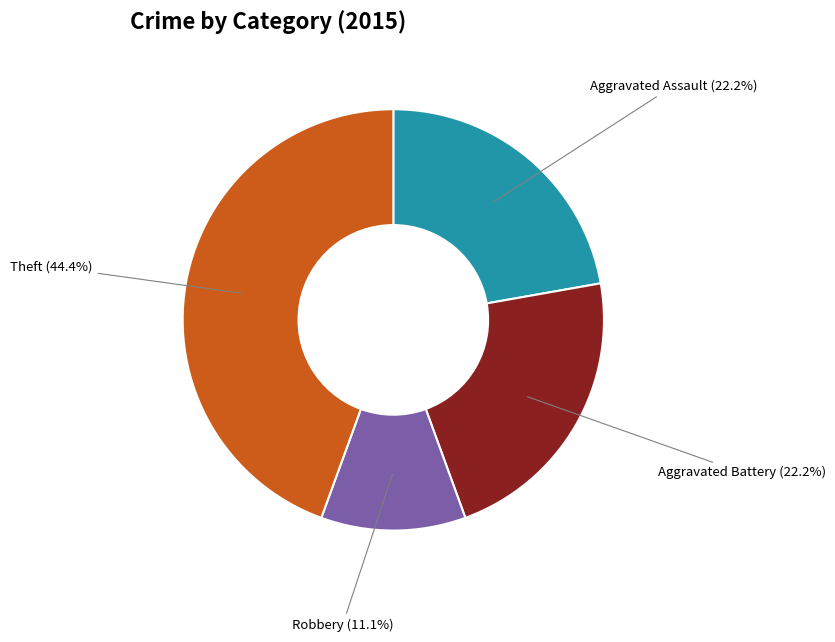

How much of the chart is everything except Aggravated Battery?

77.8%